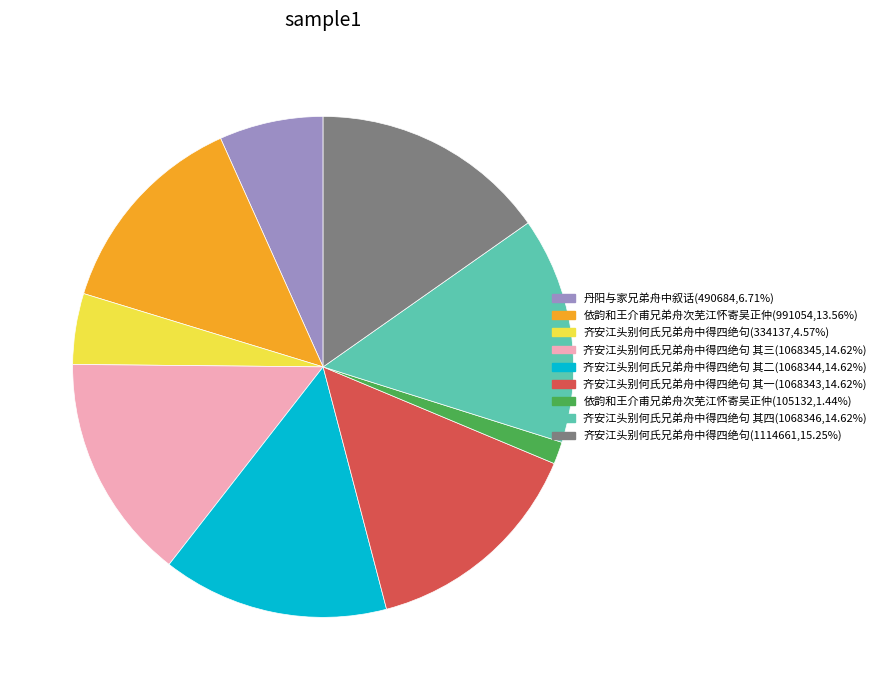

Does any single category account for the majority?

No